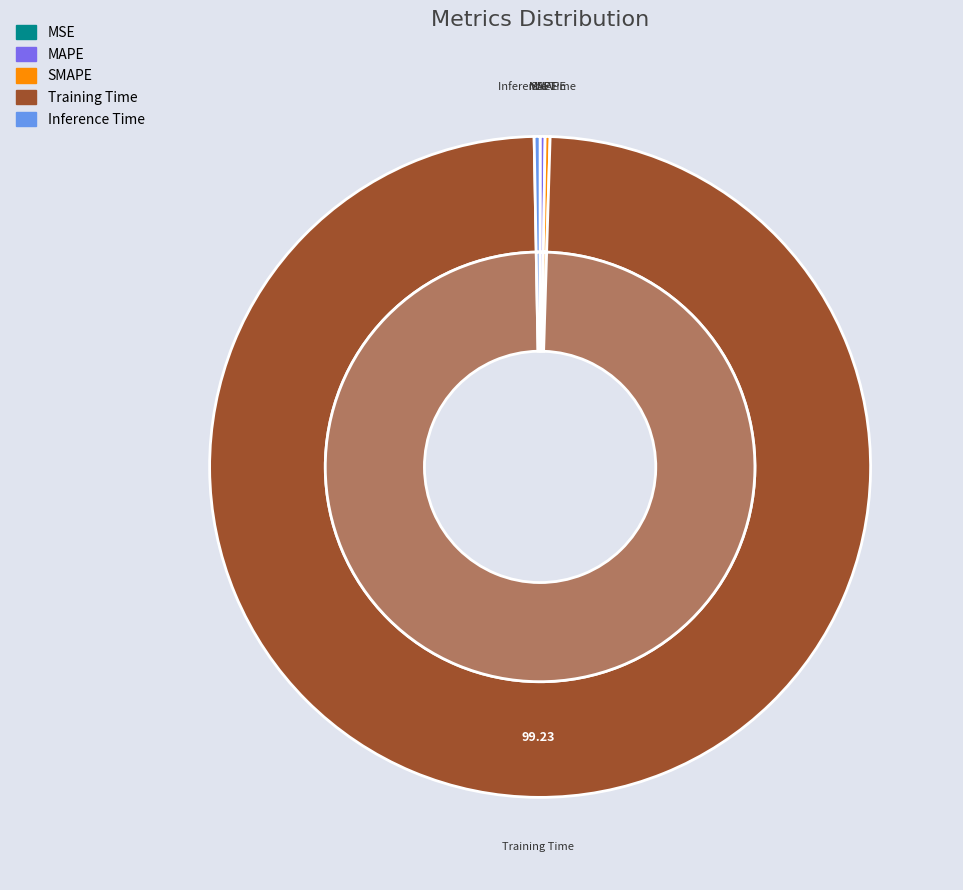

Which category has the smallest portion of the pie?

MSE